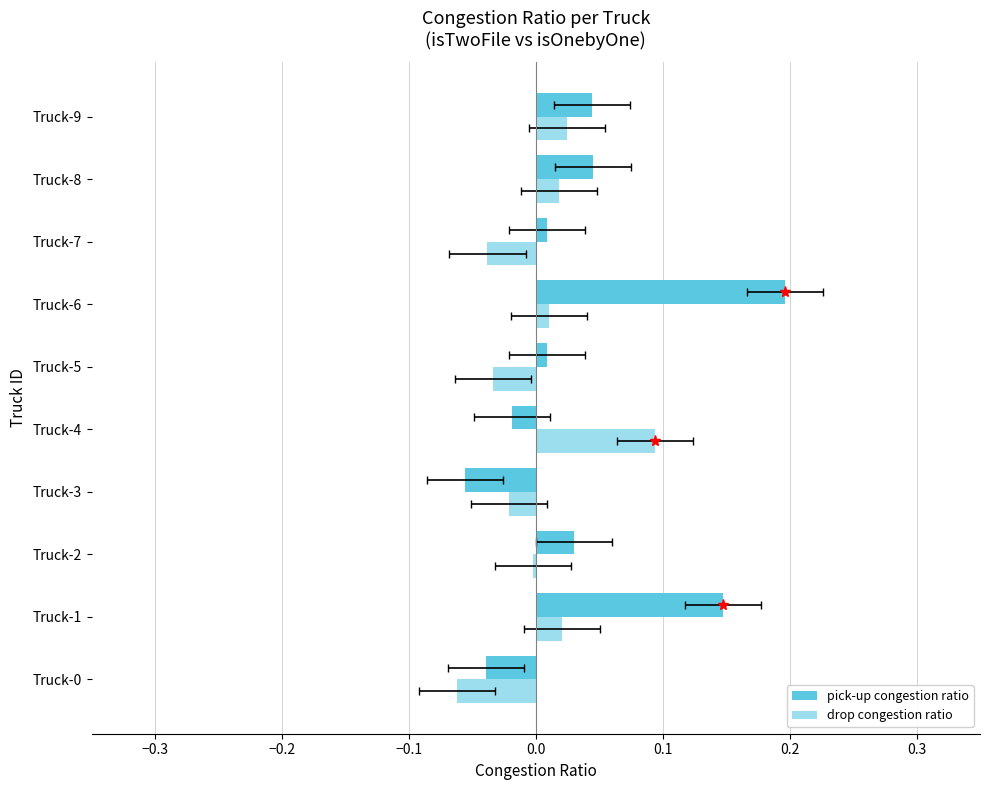

The drop congestion ratio series shows 0.1 at Truck-4. True or false?

True